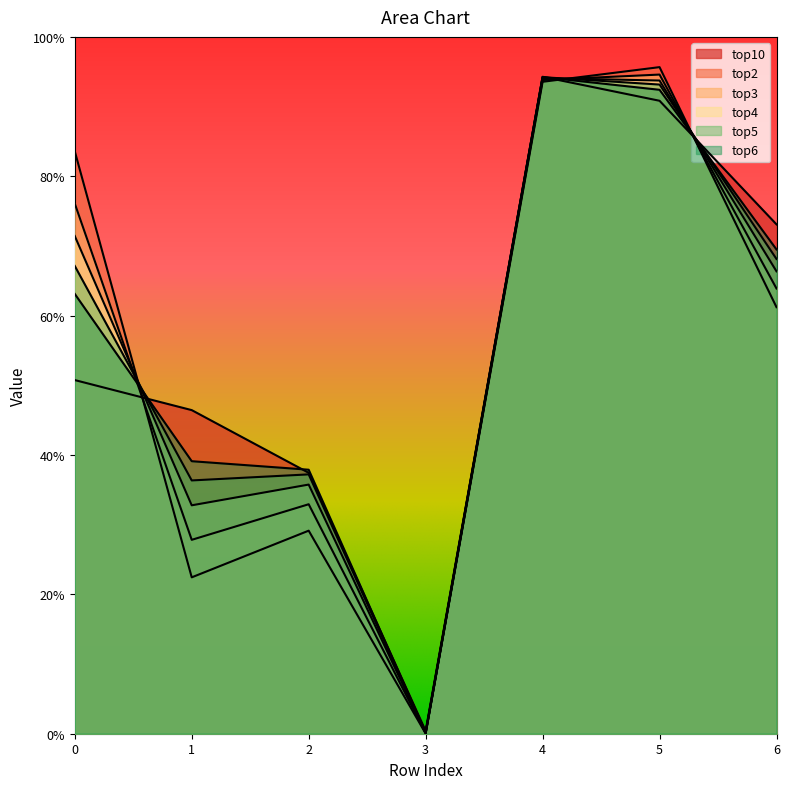

The top4 series shows 0.3 at 1. True or false?

True